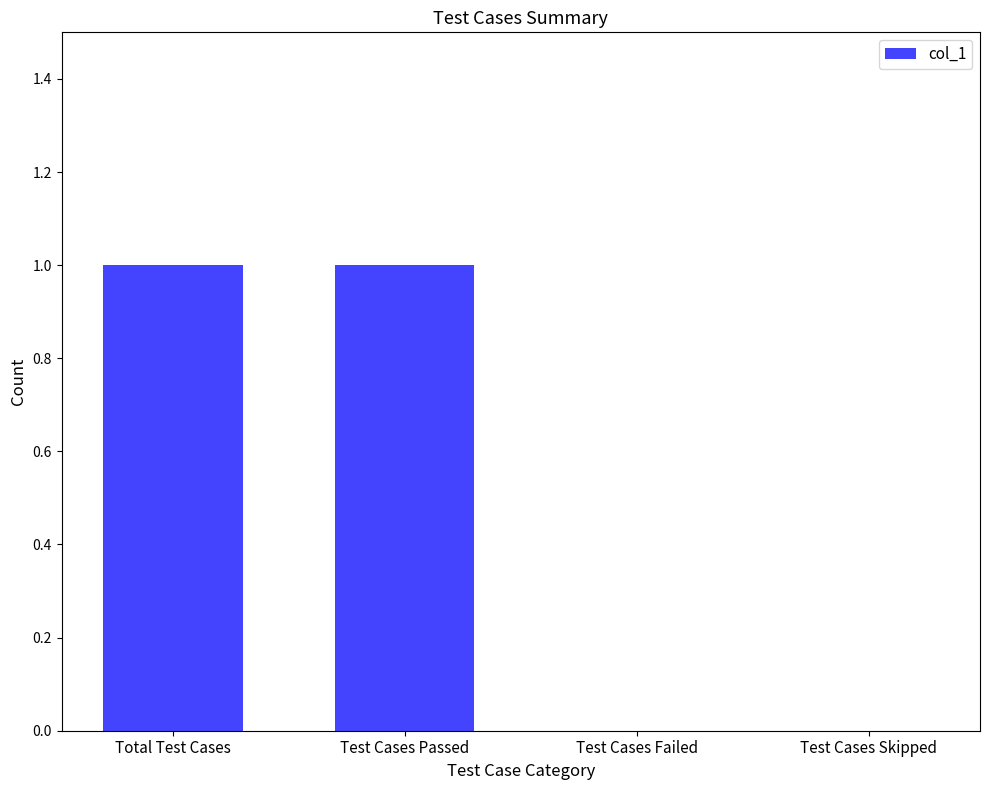

What is the change in value from Test Cases Passed to Test Cases Skipped?

-1